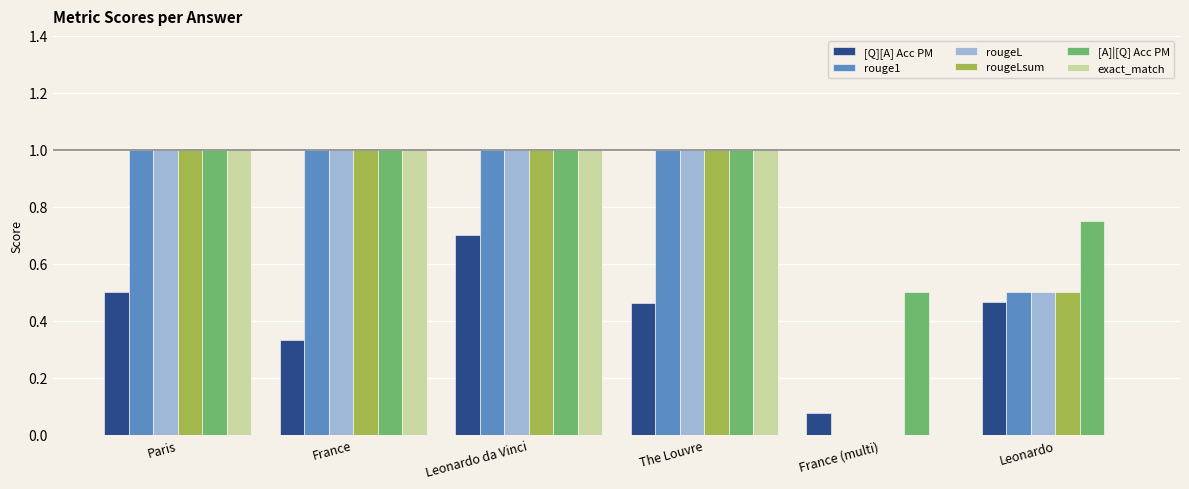

Which series has the largest total across all categories?

[A]|[Q] Acc PM